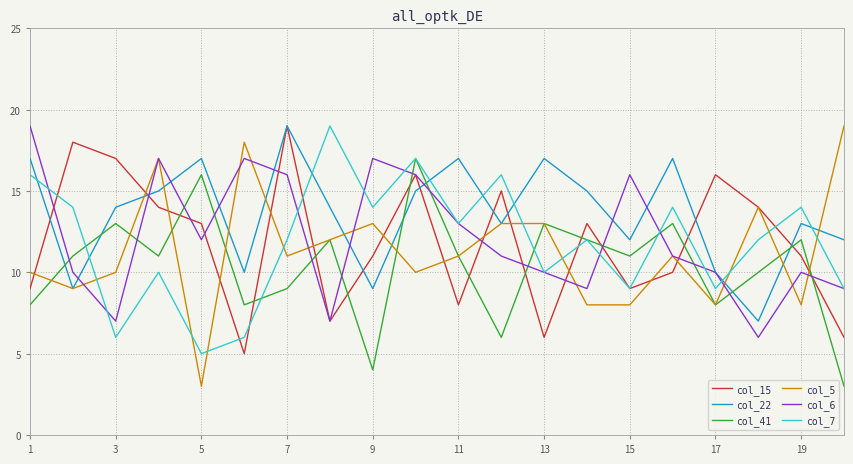

What is the maximum value shown in the chart?

19